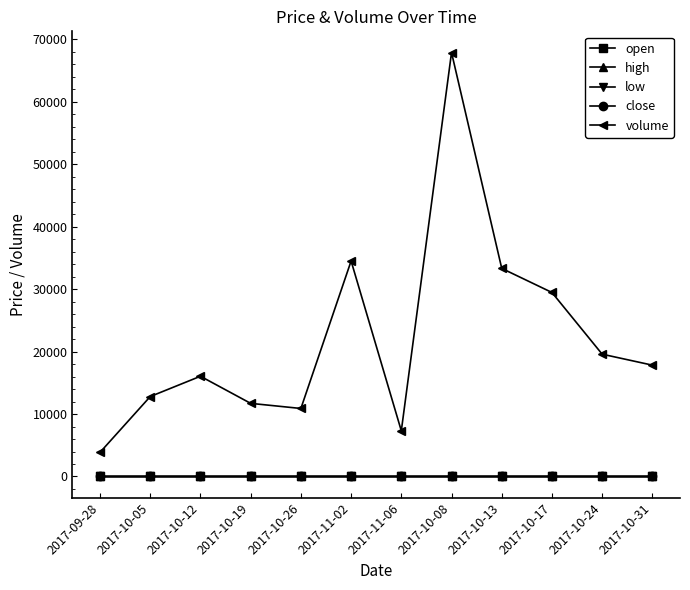

What position from the left is 2017-10-12?

3